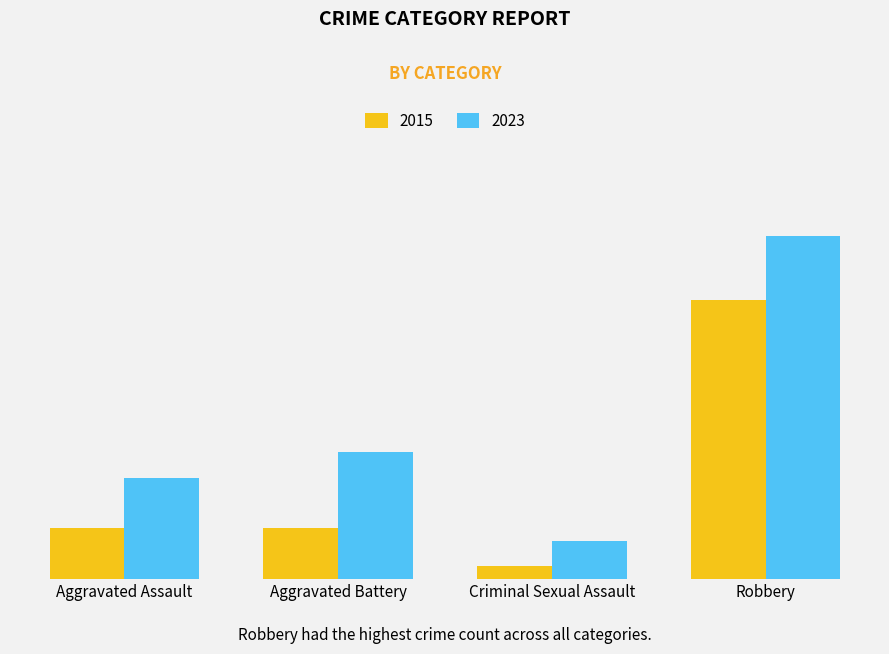

Are the bars horizontal?

No